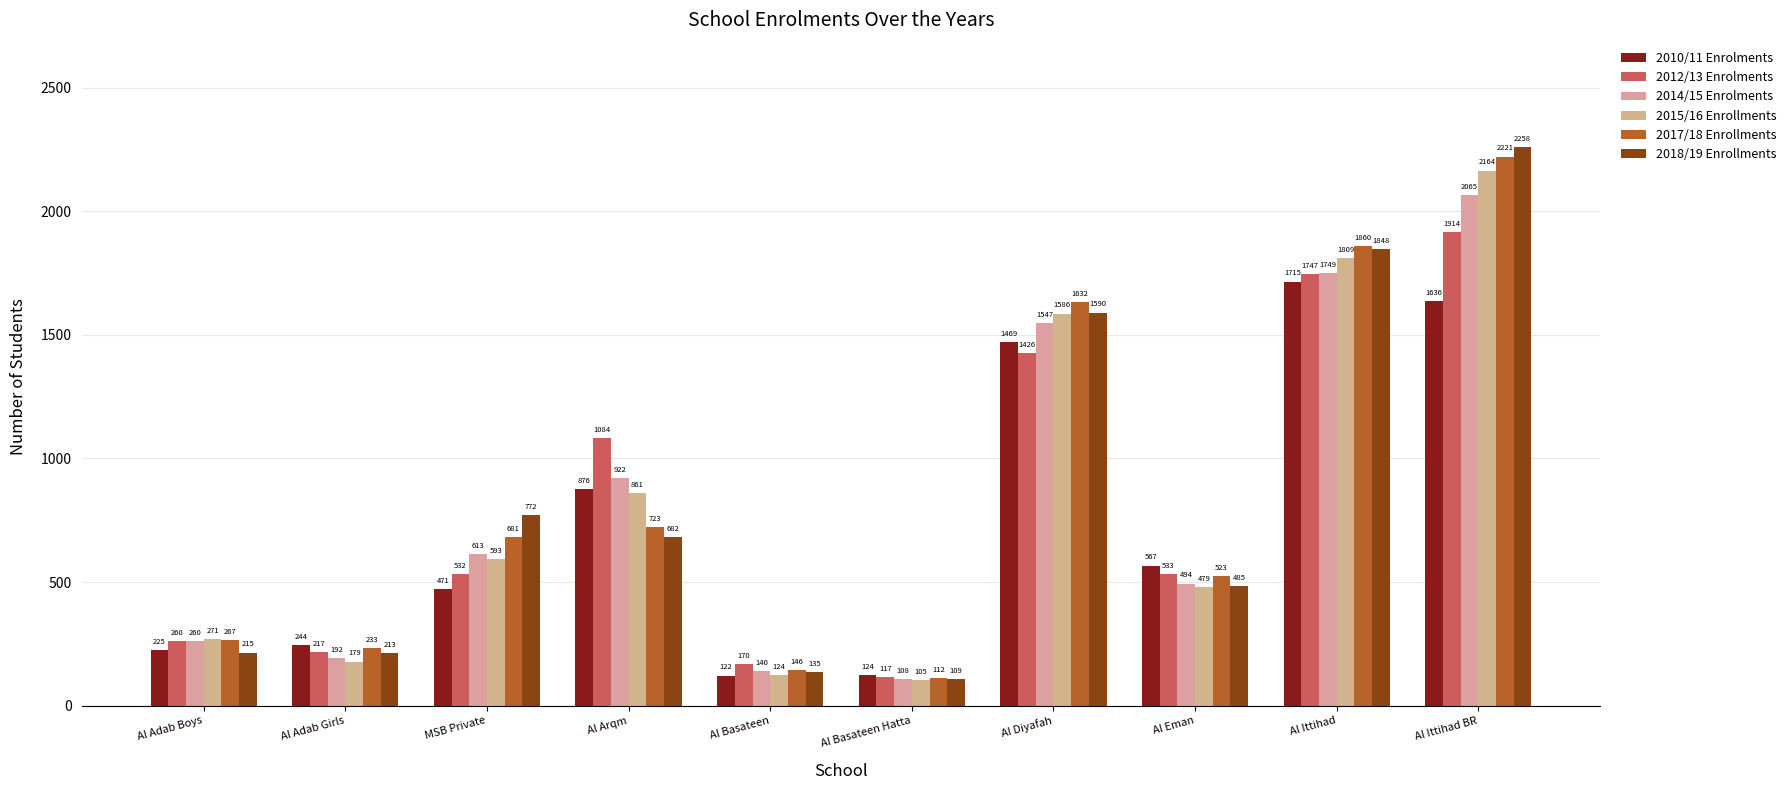

What position from the right is Al Adab Girls?

9